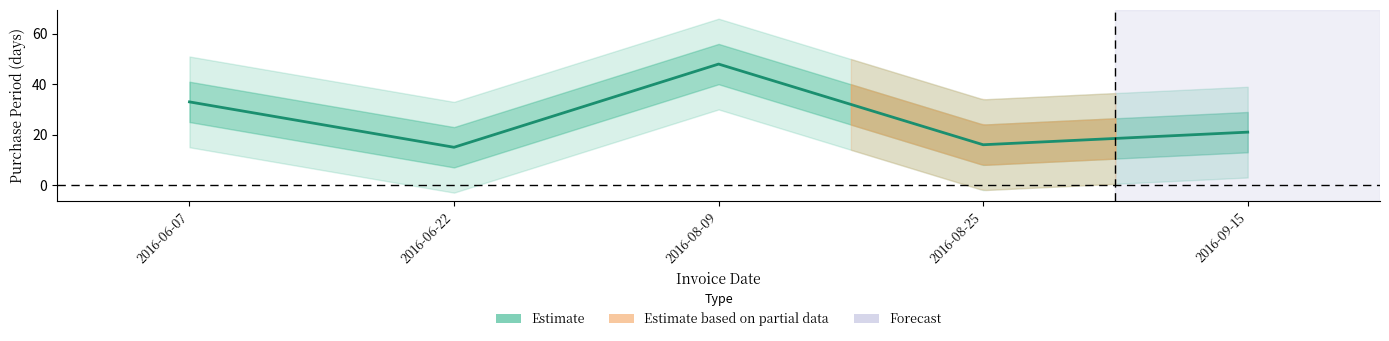

Is this an area chart (filled region under the line)?

No